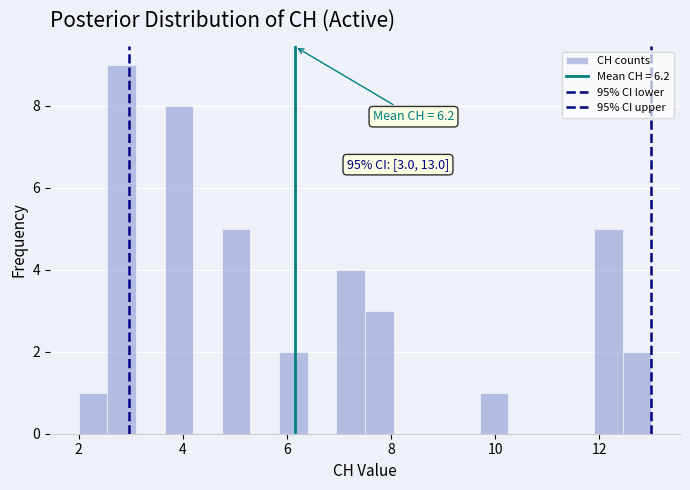

Around what value on the x-axis is the tallest bar? Give the approximate position of its centre, as read against the axis.

2.8